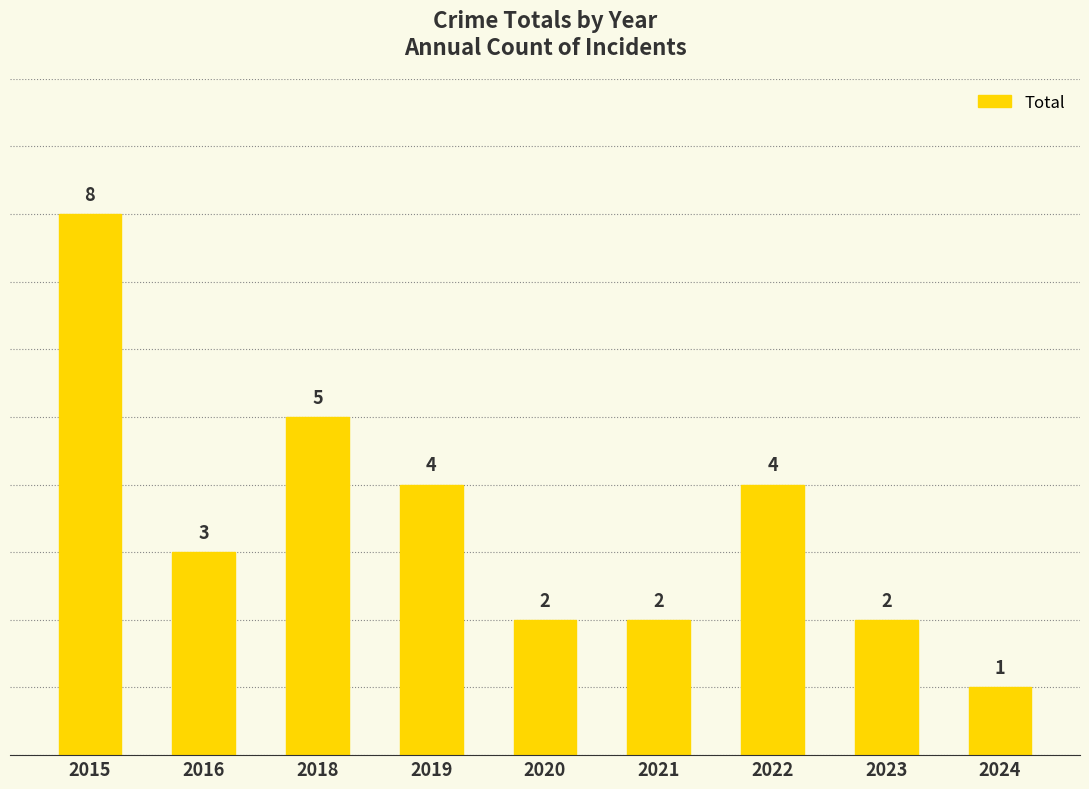

What is the change in value from 2015 to 2023?

-6